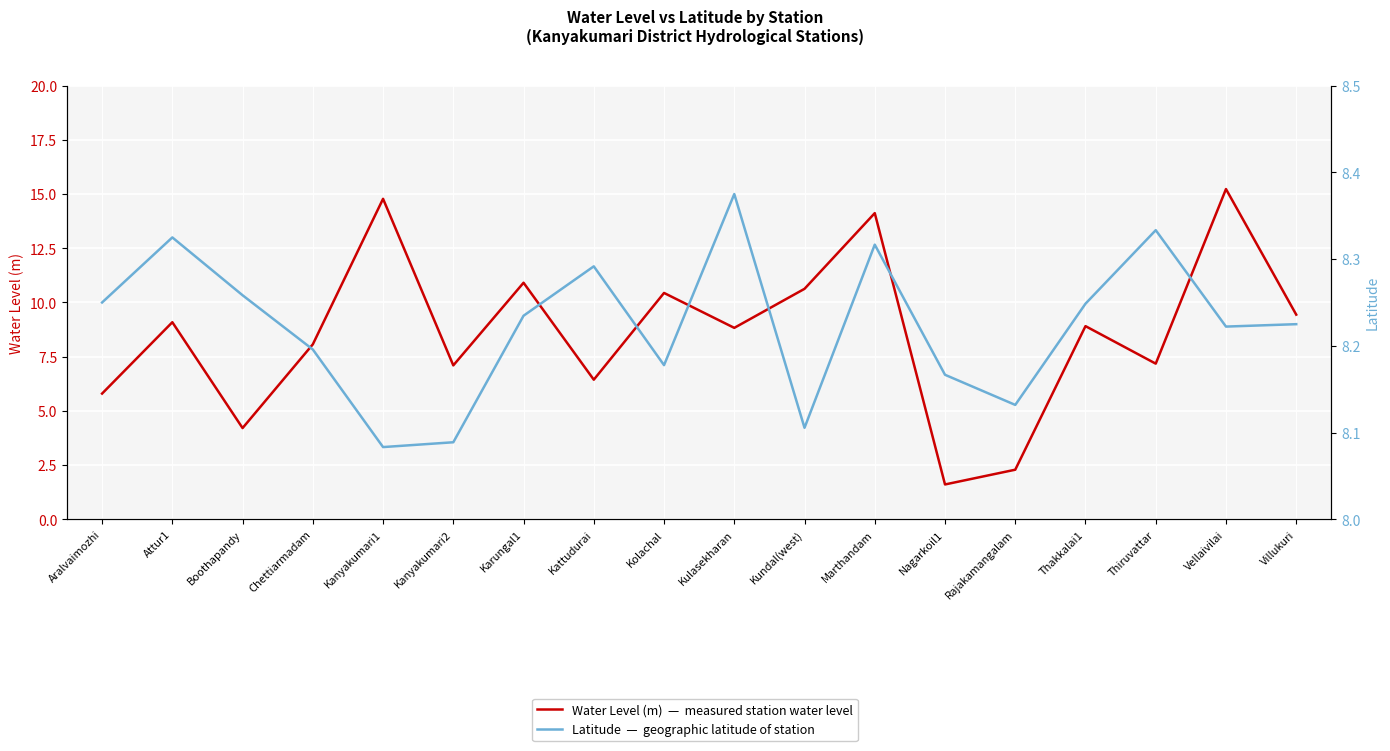

What is the average value of the Latitude series?

8.2